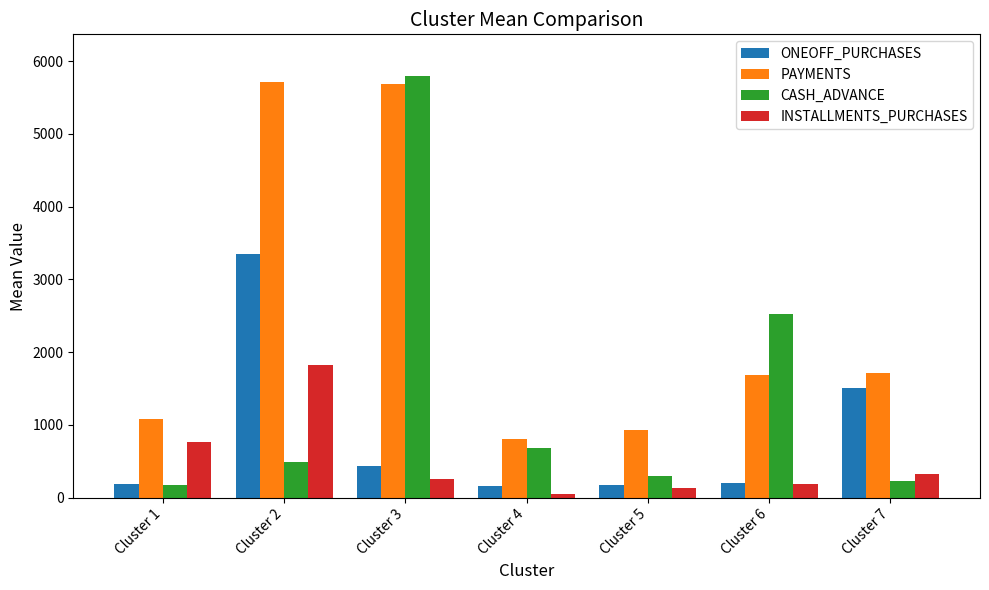

The value of PAYMENTS at Cluster 6 is 1679.8. True or false?

True